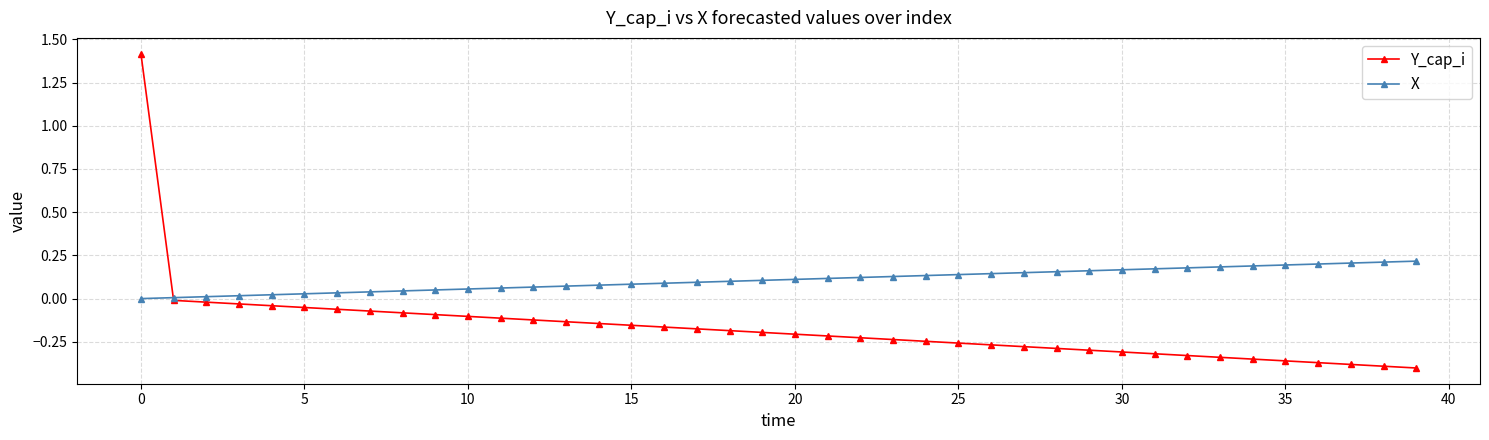

How many data points does each series have?

40